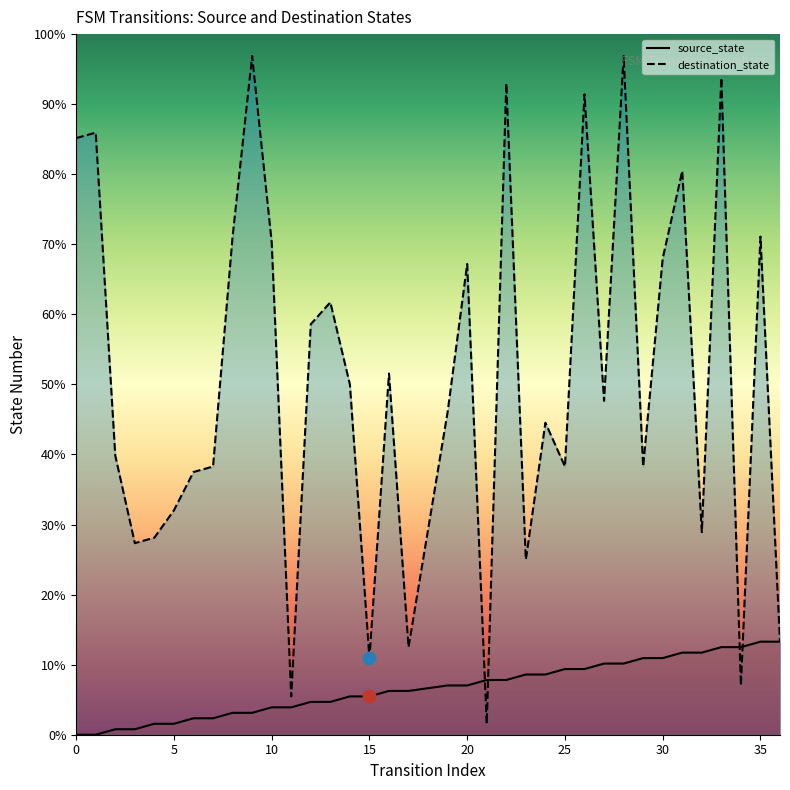

Which series has the widest spread of Y values?

destination_state